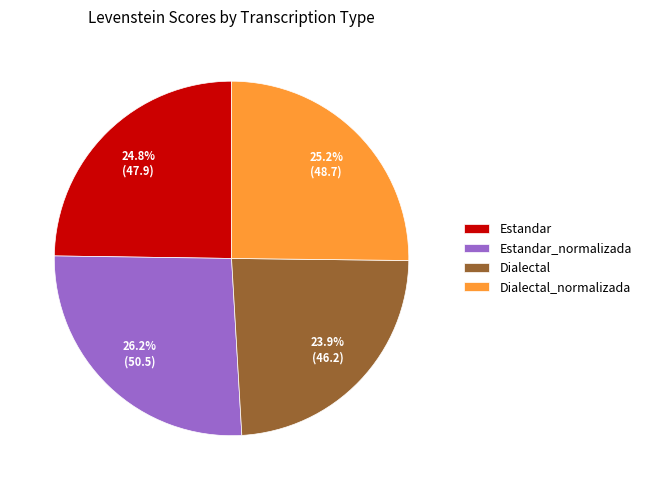

Is the sum of Estandar and Dialectal greater than half?

No